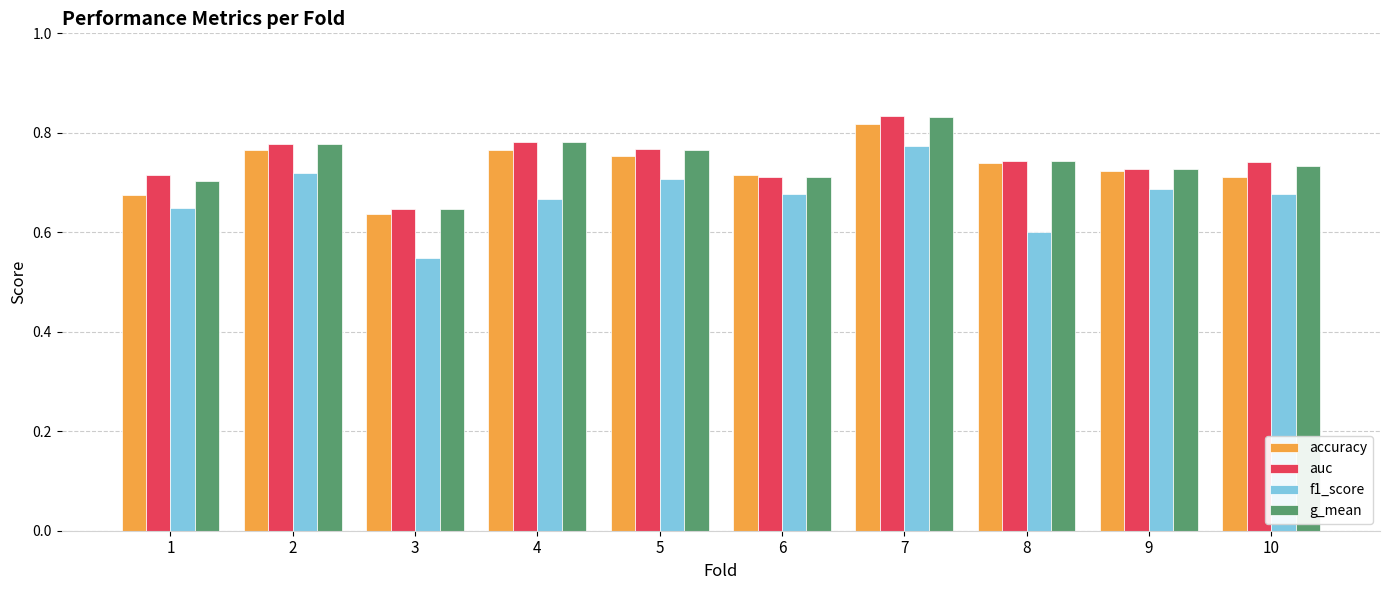

What is the sum of the auc values at 10 and 6?

1.5